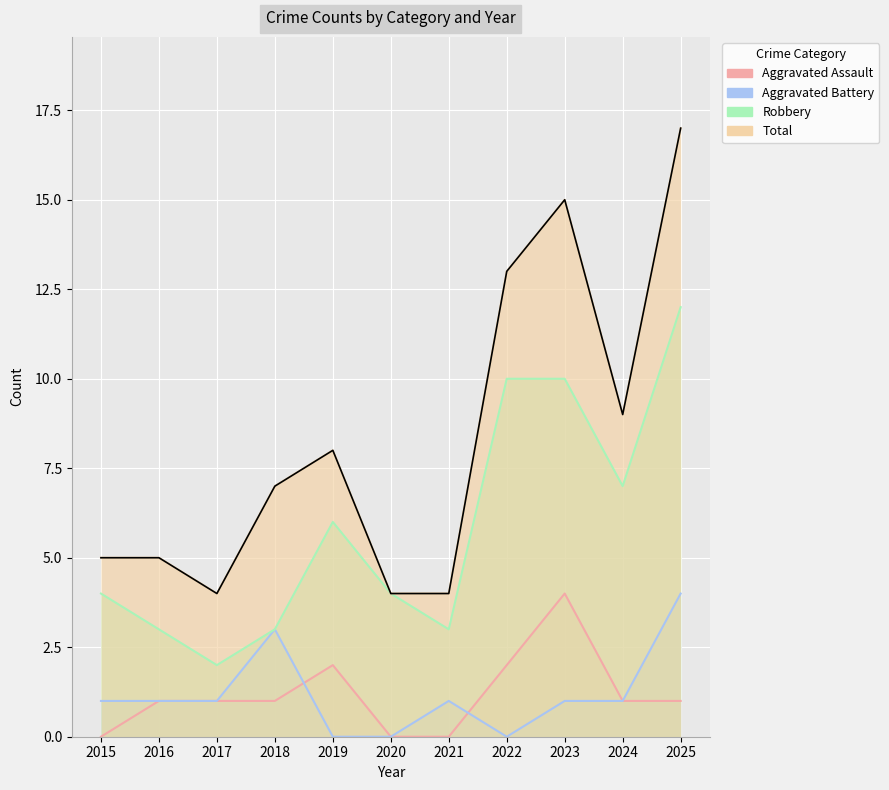

The value of Total at 2021 is 3. True or false?

False